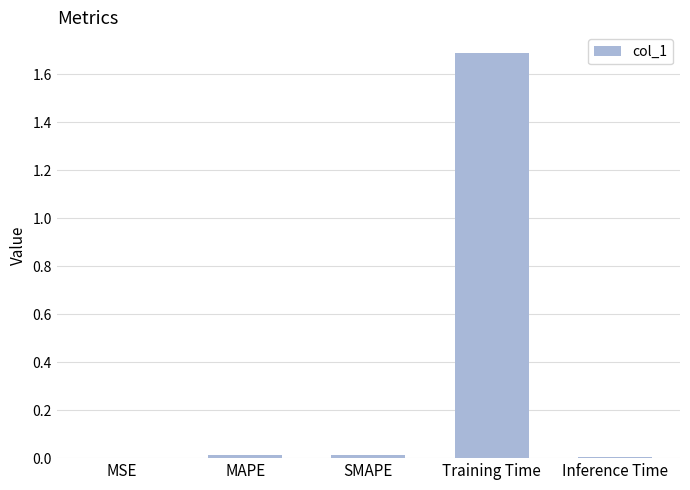

Is it true that the value at MSE is 0.0?

True